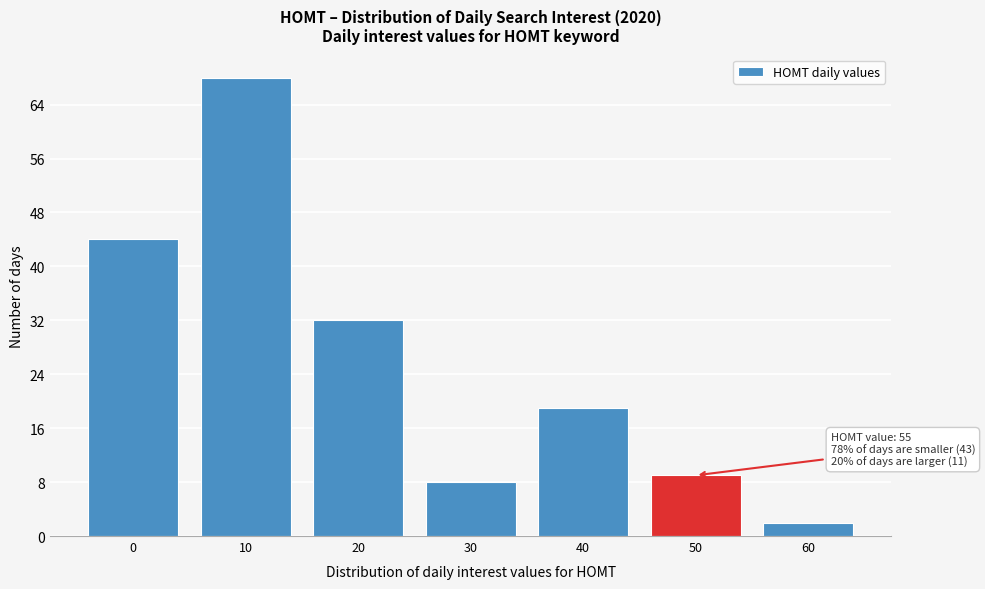

Reading right to left, extract all data points from this chart.

60=2	50=9	40=19	30=8	20=32	10=68	0=44